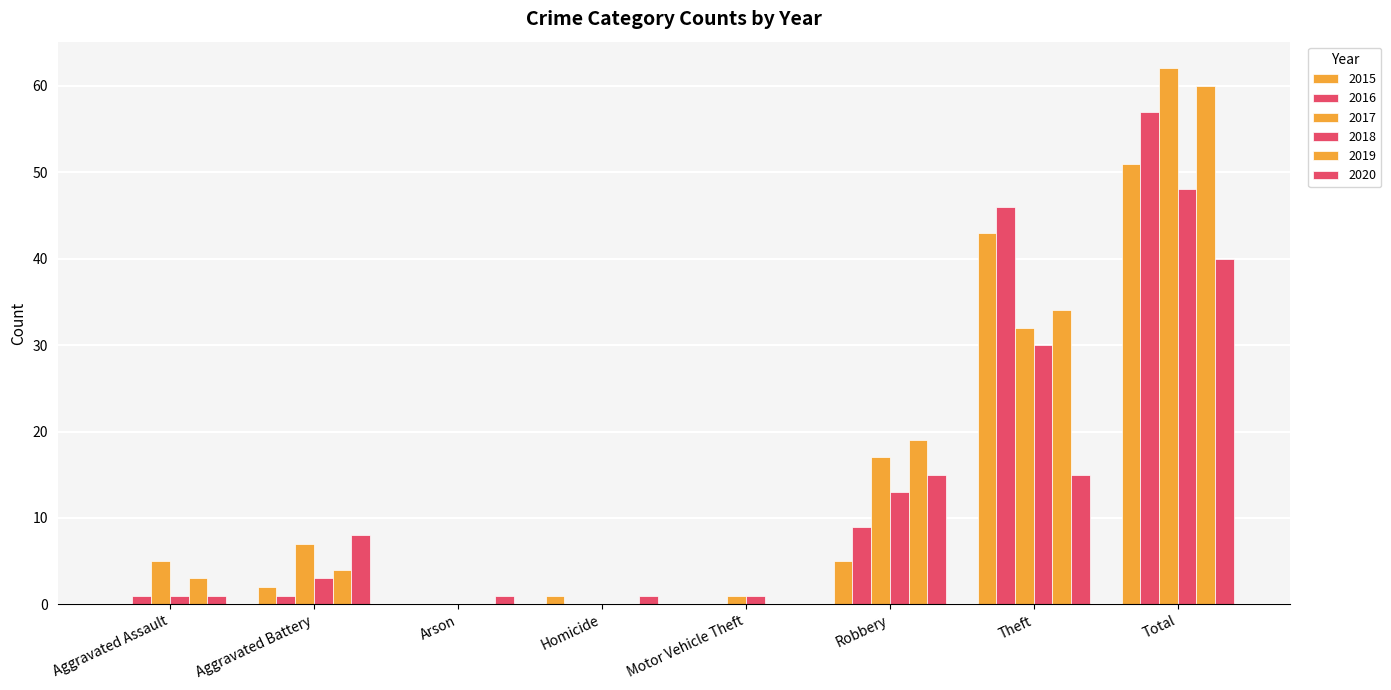

Reading left to right, extract all data points from this chart.

2015: 0	2	0	1	0	5	43	51
2016: 1	1	0	0	0	9	46	57
2017: 5	7	0	0	1	17	32	62
2018: 1	3	0	0	1	13	30	48
2019: 3	4	0	0	0	19	34	60
2020: 1	8	1	1	0	15	15	40